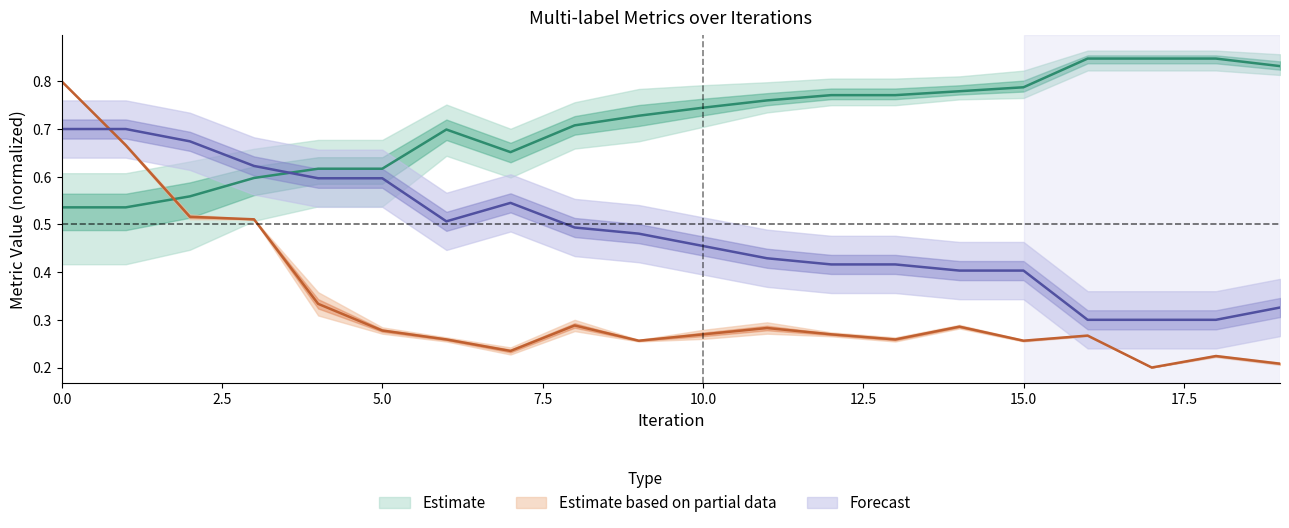

What is the value of the macro_averaging point at the 19th from the left?

0.3